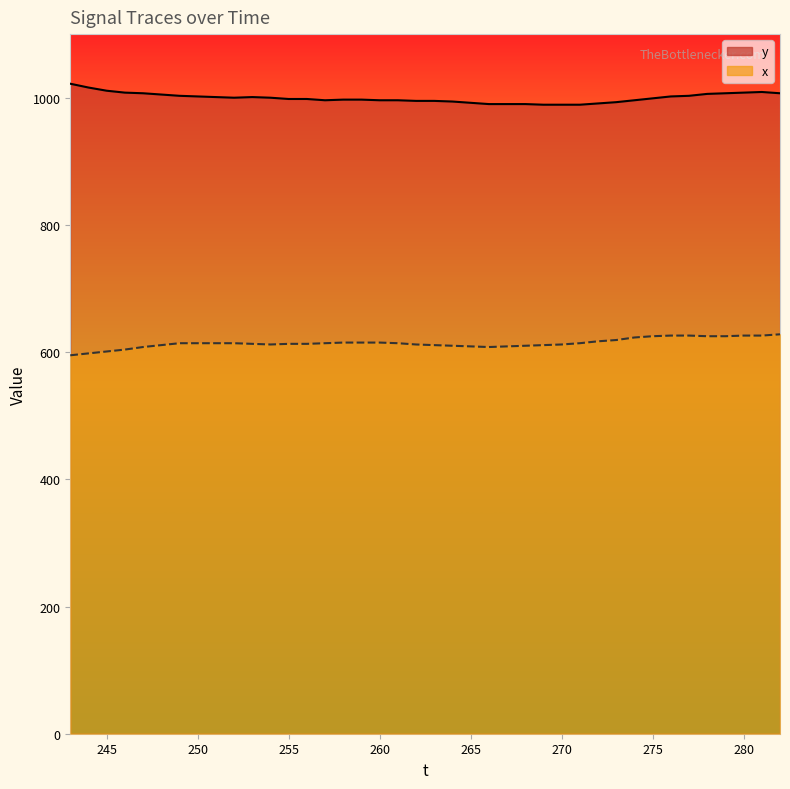

True or false: y and x intersect in this chart.

False